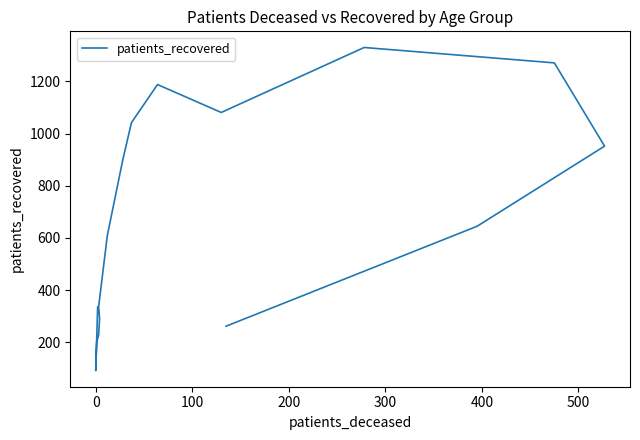

How many lines are shown in the chart?

1